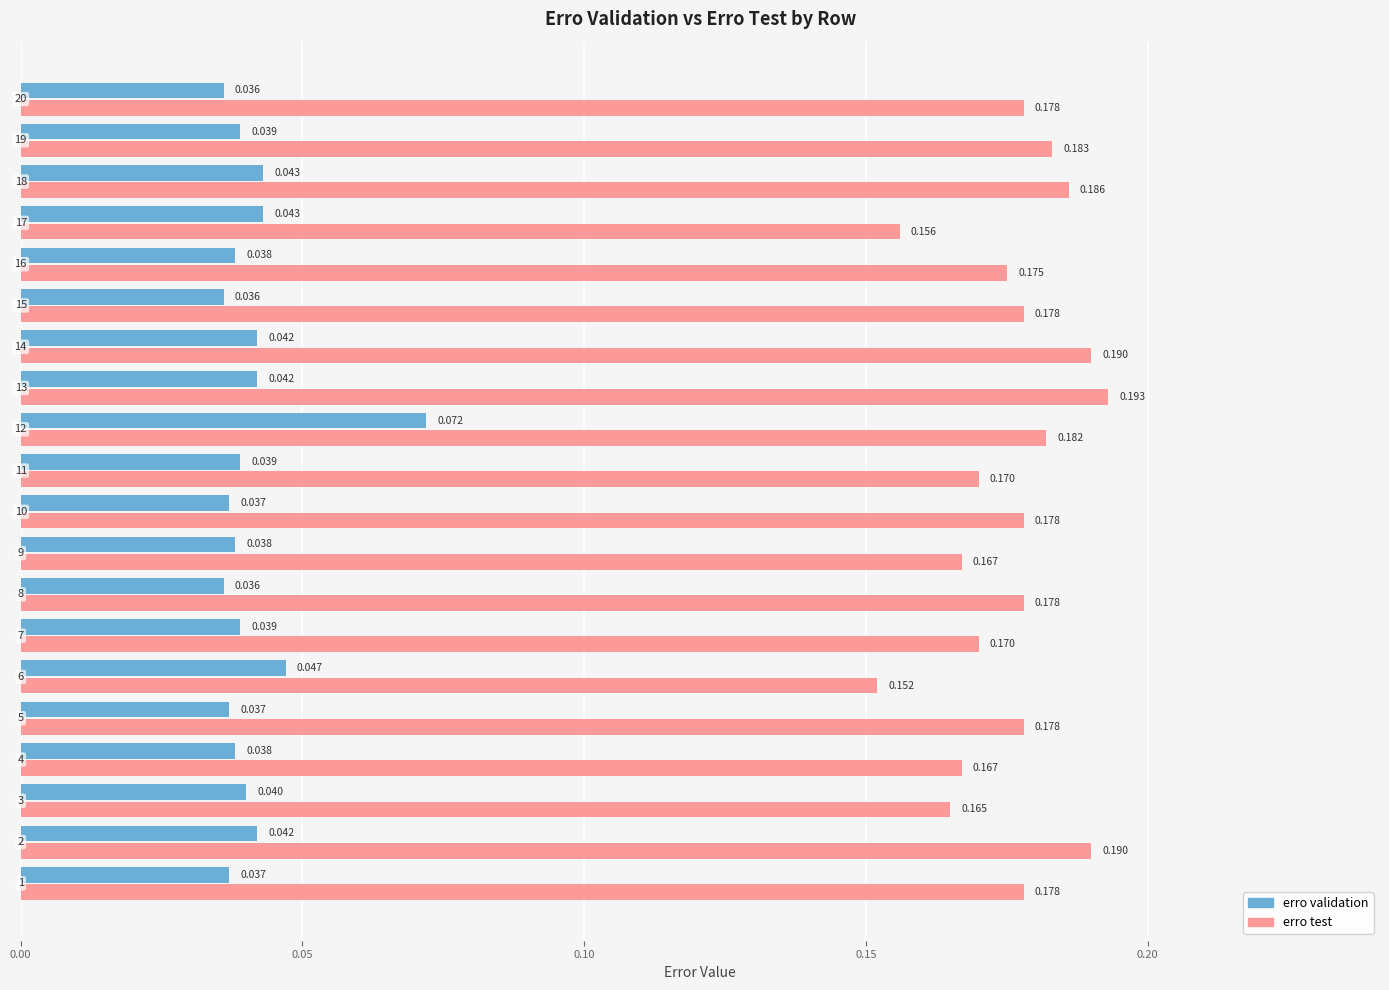

Which series has the largest total across all categories?

erro test